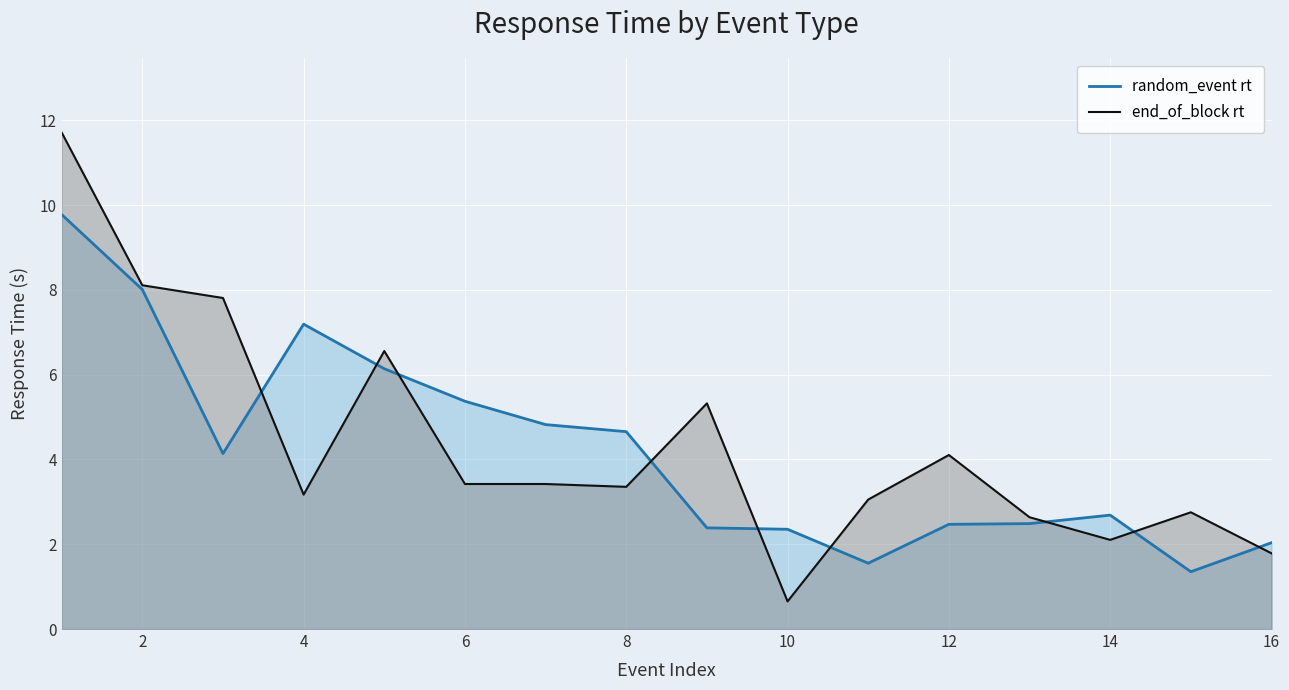

True or false: random_event rt has a value of 3.0 at 16.

False